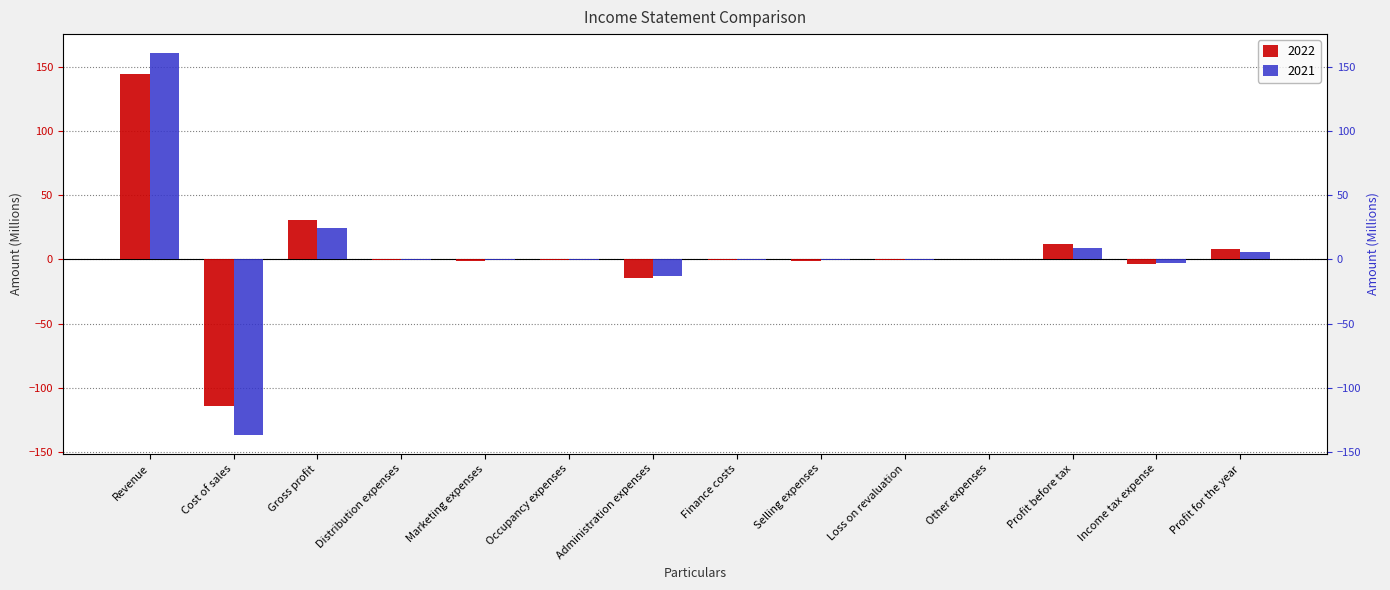

Rank the series by their average value, from highest to lowest.

2022, 2021